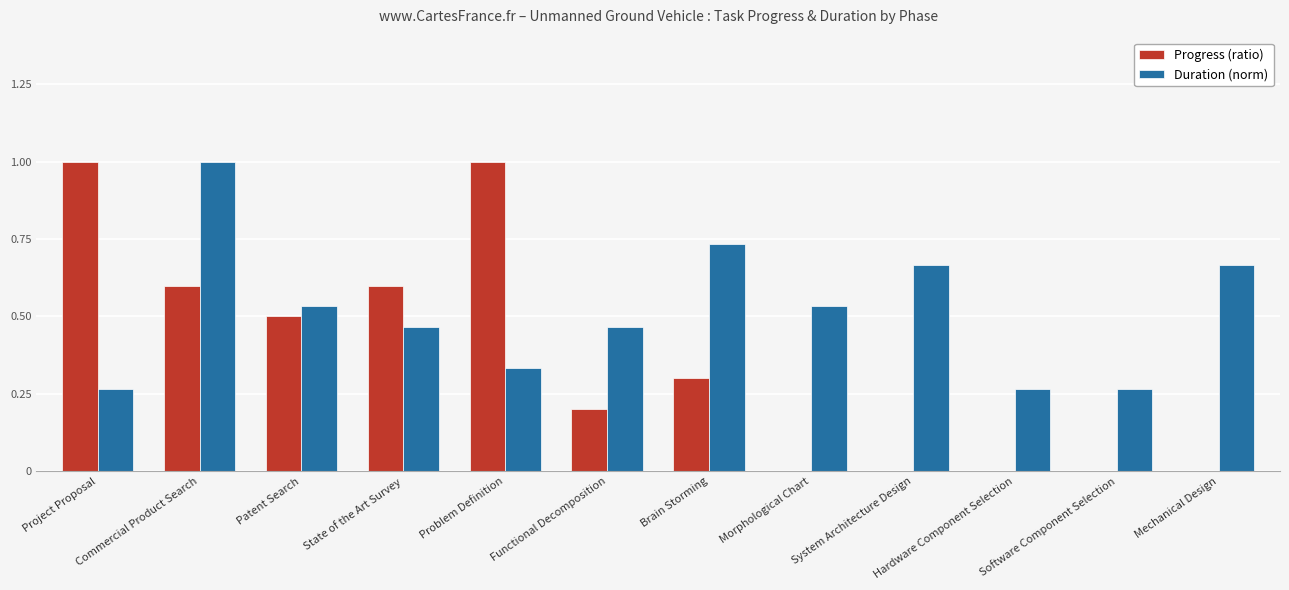

At which category is the sum across all series the highest?

Commercial Product Search